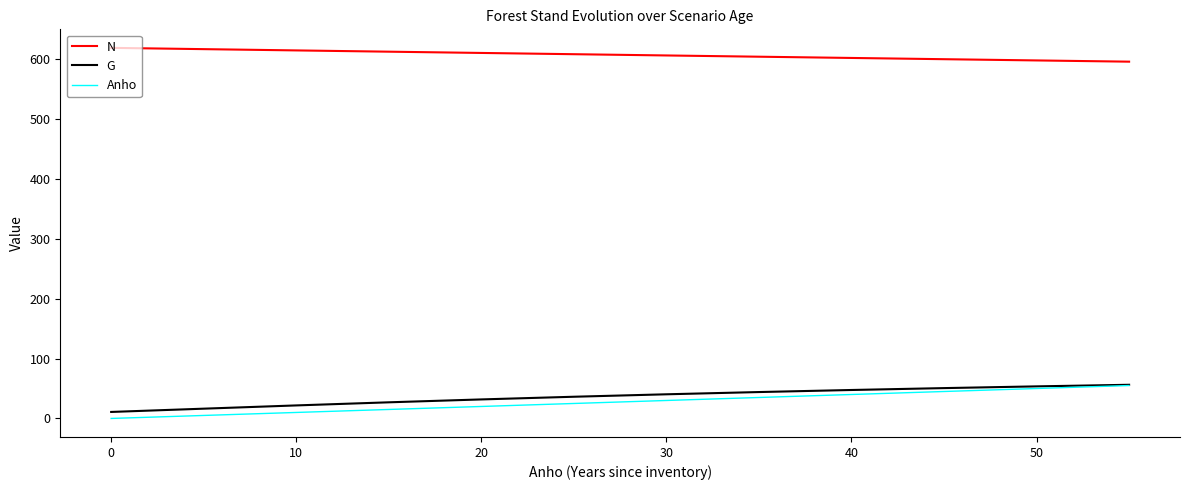

How many lines are shown in the chart?

3